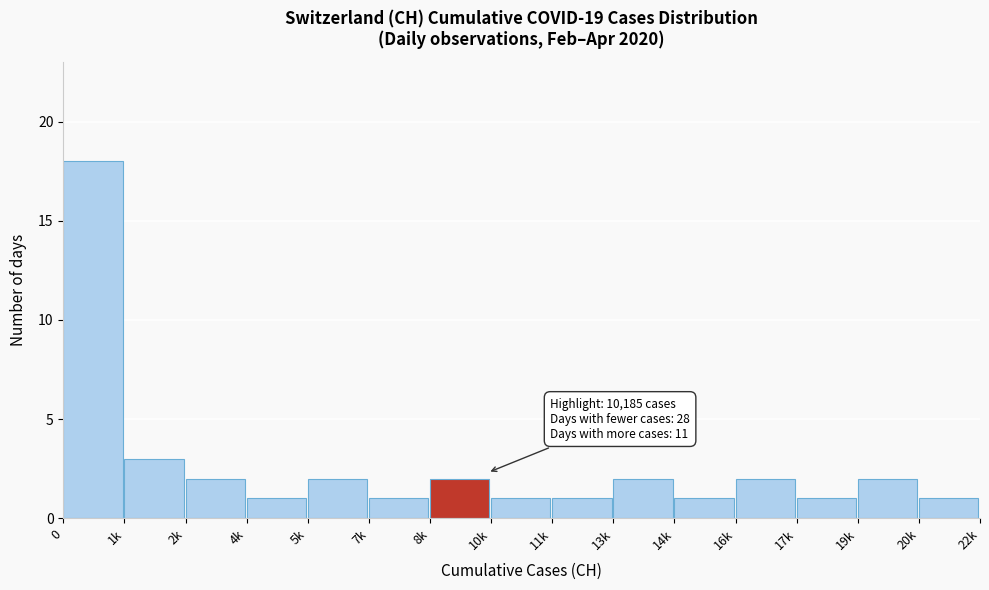

Reading left to right, transcribe all the data shown in this chart.

0=18	1k=3	2k=2	4k=1	5k=2	7k=1	8k=2	10k=1	11k=1	13k=2	14k=1	16k=2	17k=1	19k=2	20k=1